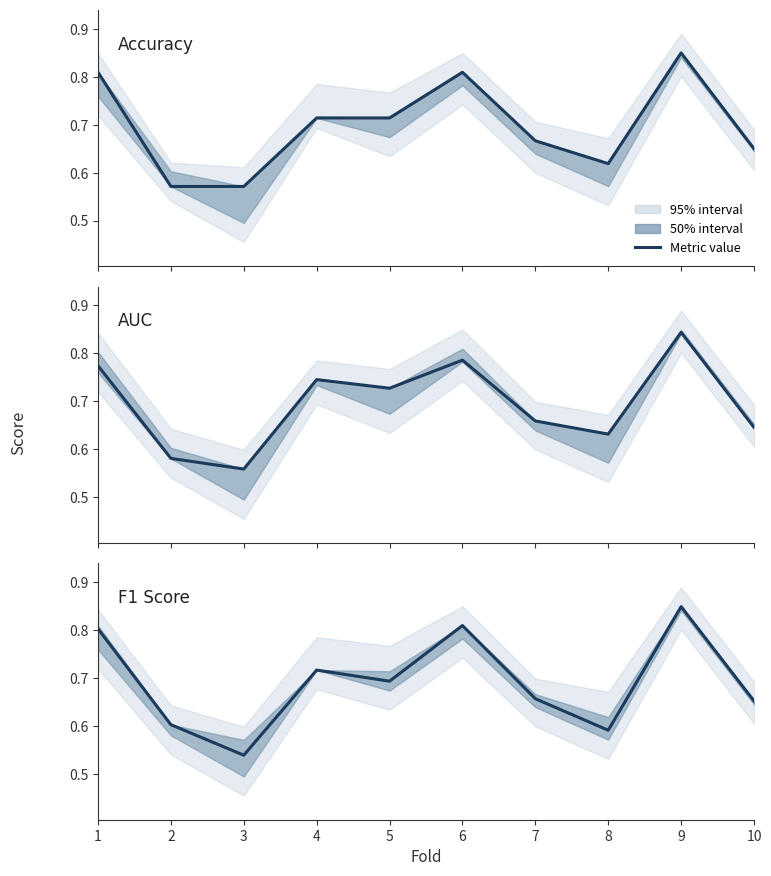

At which category is the sum across all series the highest?

9